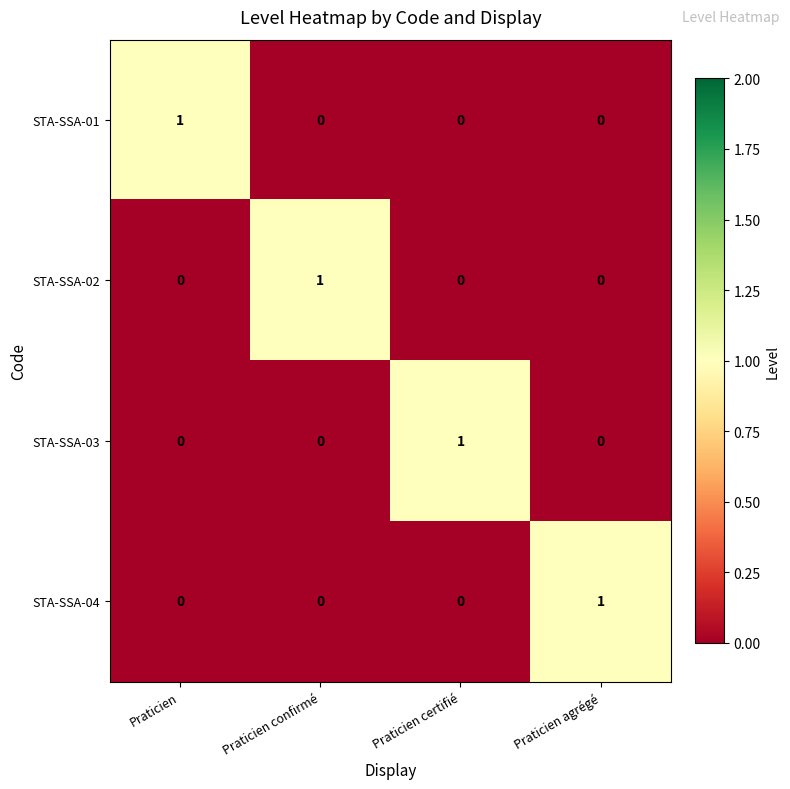

Is it true that STA-SSA-04 equals 1 at Praticien agrégé?

True